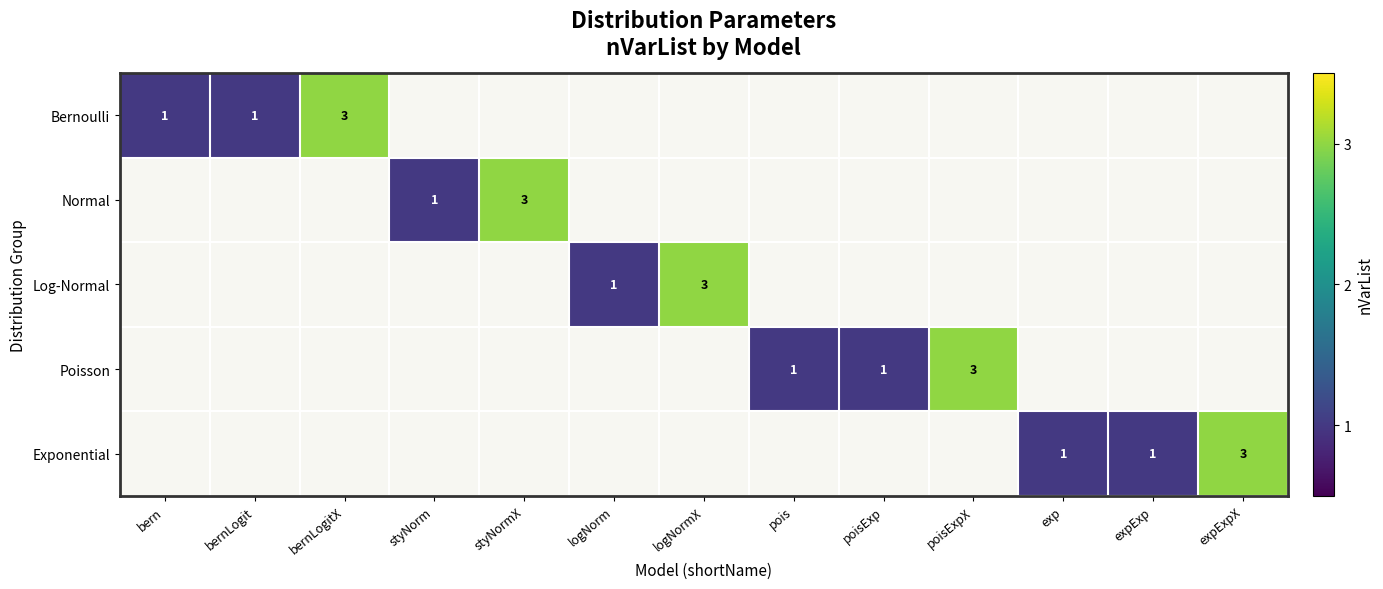

What is the maximum value shown in the chart?

3.0